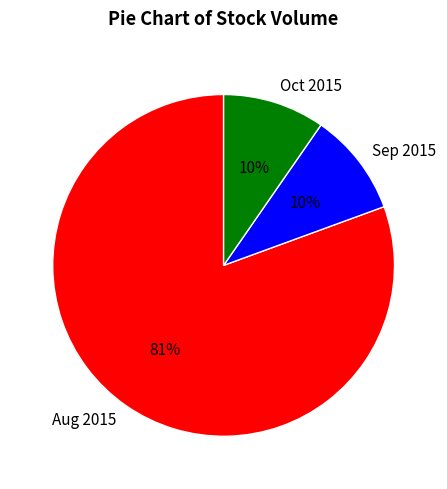

What is the ratio of the value at Sep 2015 to the value at Oct 2015?

1.0